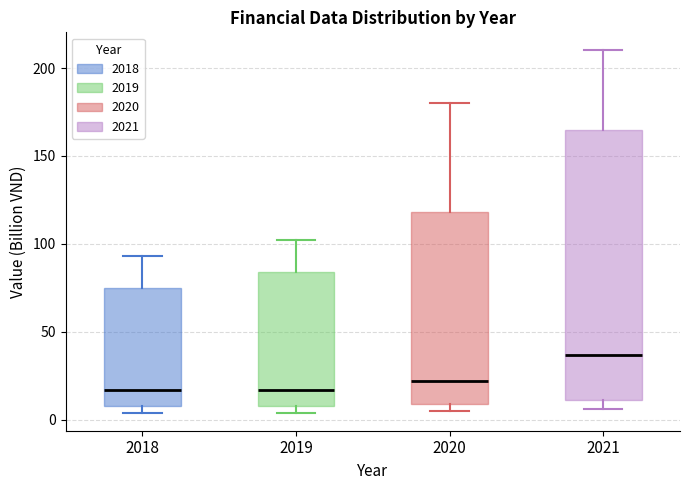

Reading left to right, transcribe this box plot: for each box, give where its median line is, the range the box spans, and where its two whiskers end, as read against the y-axis. The values are not printed on the chart, so give them approximately, as read against the axis.

2018: median 15, box 10 to 75, whiskers 5 to 95
2019: median 15, box 10 to 85, whiskers 5 to 100
2020: median 20, box 10 to 120, whiskers 5 to 180
2021: median 35, box 10 to 165, whiskers 5 to 210